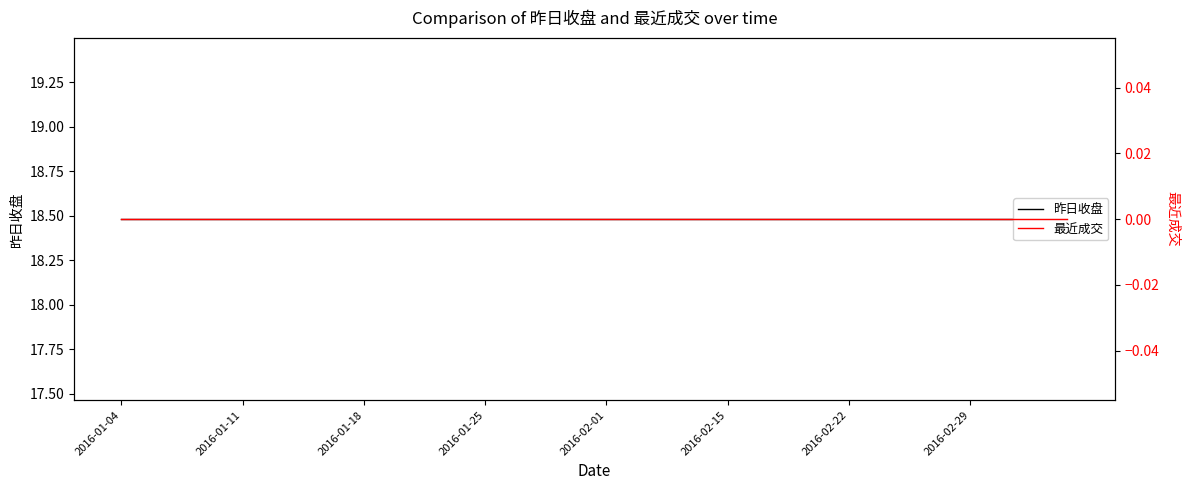

Reading left to right, transcribe all the data shown in this chart.

昨日收盘: 18.5	18.5	18.5	18.5	18.5	18.5	18.5	18.5	18.5	18.5	18.5	18.5	18.5	18.5	18.5	18.5	18.5	18.5	18.5	18.5	18.5	18.5	18.5	18.5	18.5	18.5	18.5	18.5	18.5	18.5	18.5	18.5	18.5	18.5	18.5	18.5	18.5	18.5	18.5	18.5
最近成交: 0.0	0.0	0.0	0.0	0.0	0.0	0.0	0.0	0.0	0.0	0.0	0.0	0.0	0.0	0.0	0.0	0.0	0.0	0.0	0.0	0.0	0.0	0.0	0.0	0.0	0.0	0.0	0.0	0.0	0.0	0.0	0.0	0.0	0.0	0.0	0.0	0.0	0.0	0.0	0.0